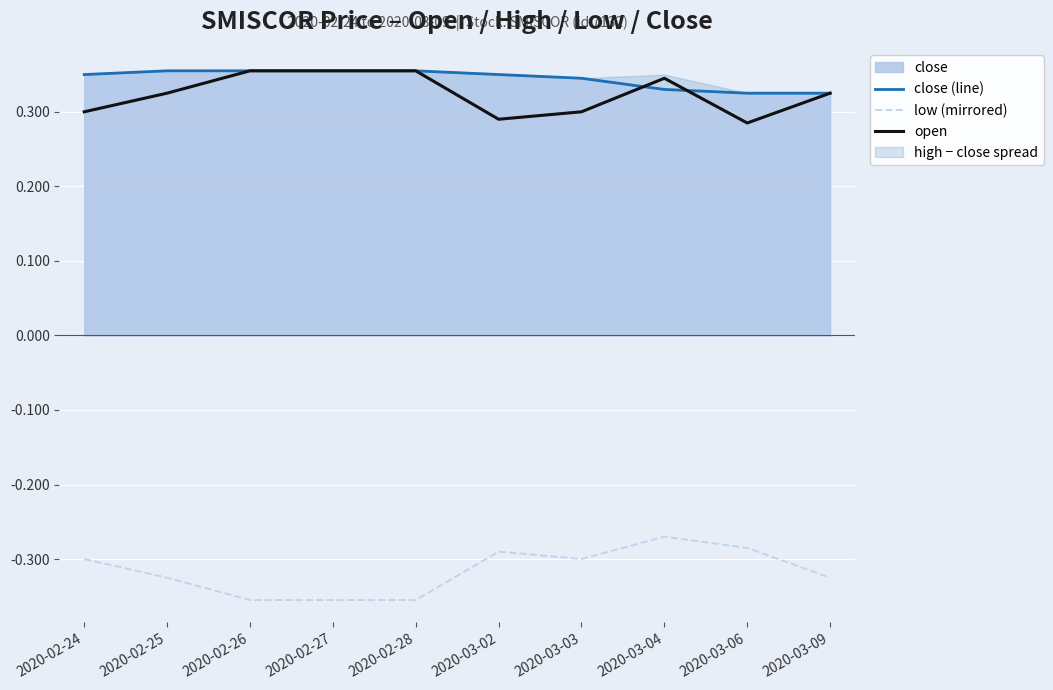

What is the difference between the second highest and minimum values in the low (mirrored) series?

0.1